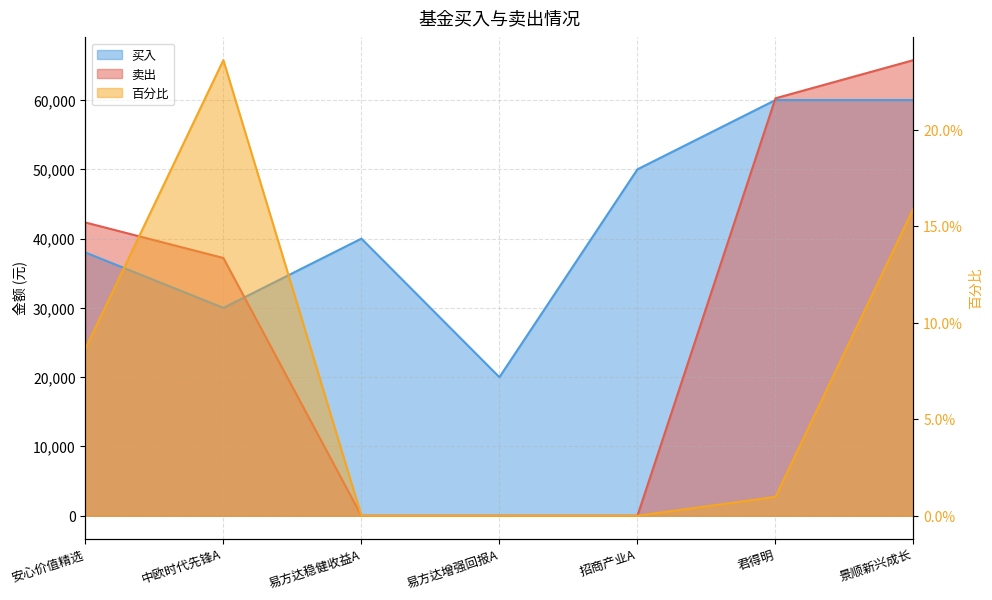

Between 易方达增强回报A and 君得明, which is larger?

君得明